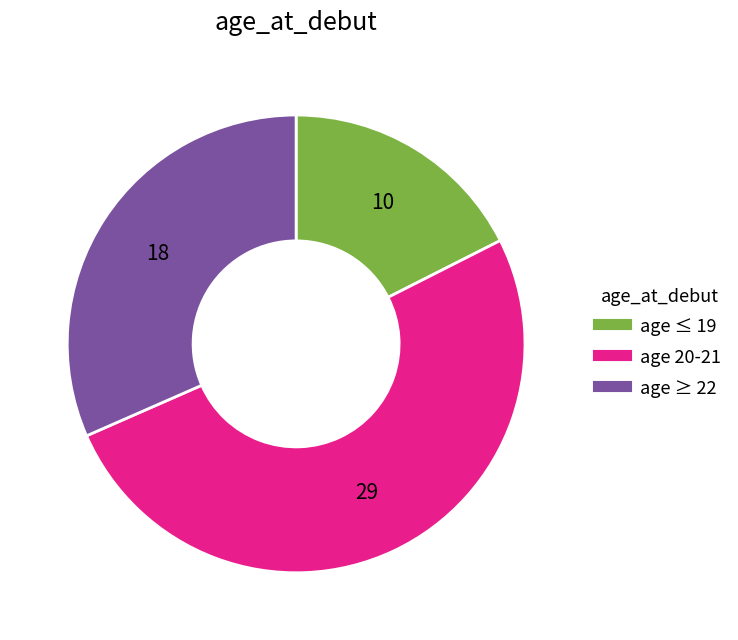

Is there any slice that represents more than half of the pie?

Yes